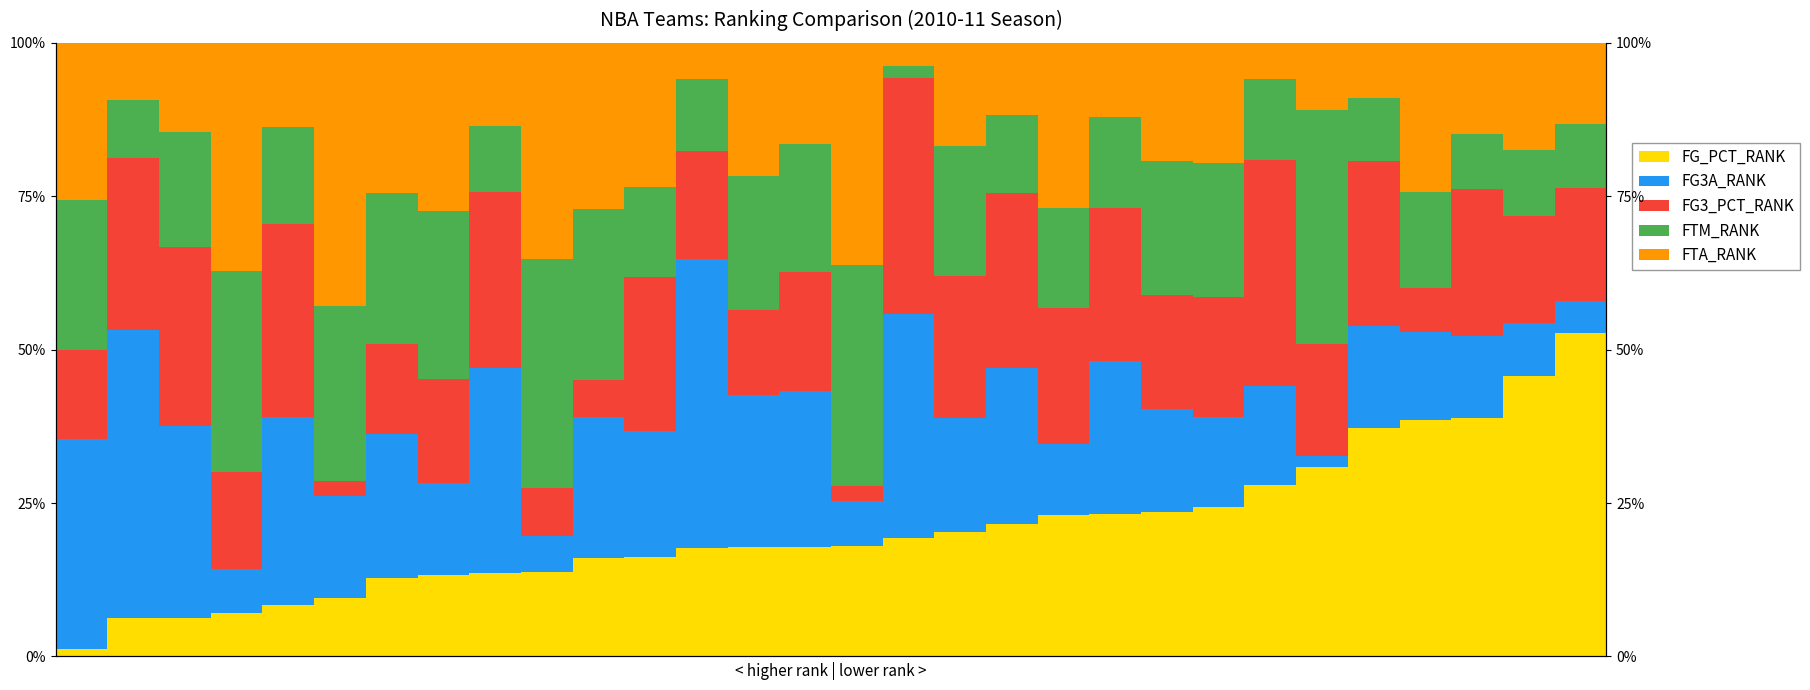

How many groups of bars are there?

30